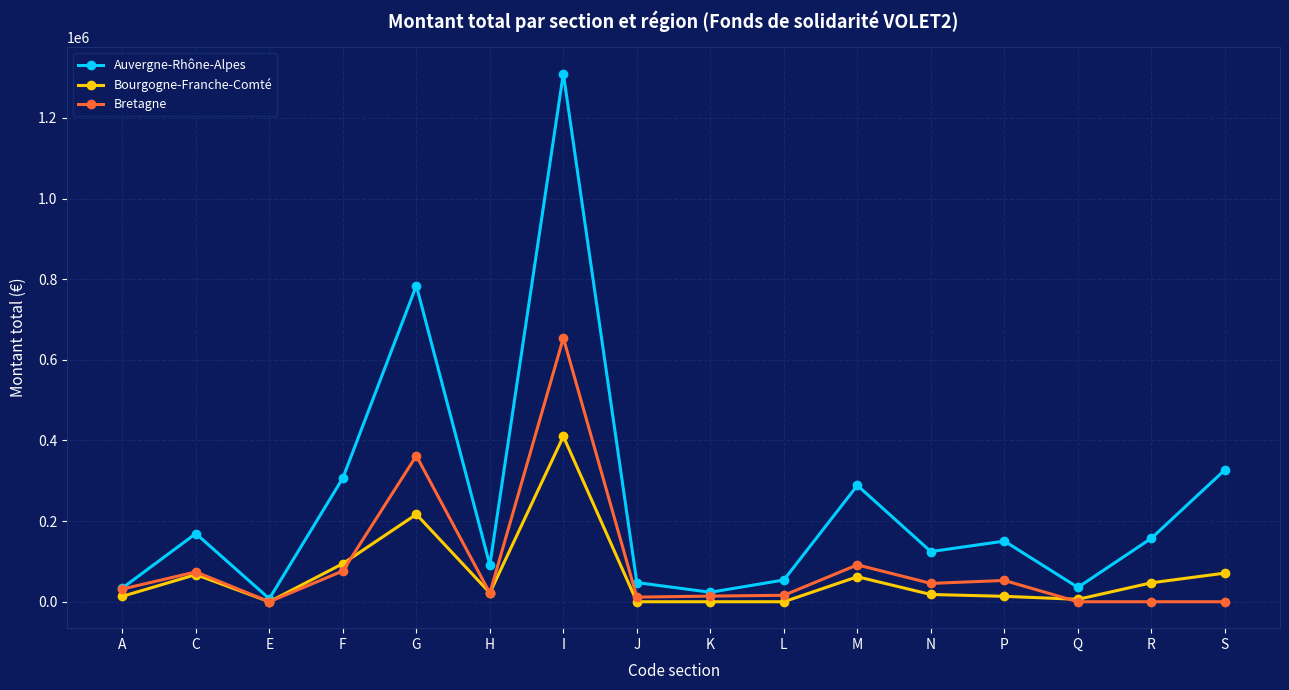

What is the approximate value of Bretagne at G?

362000.0